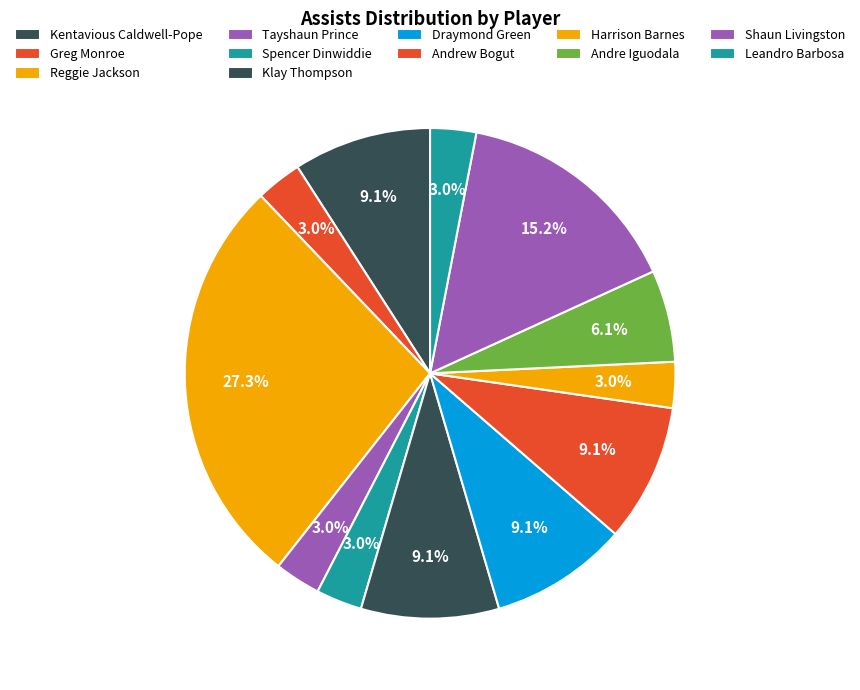

Combined, what portion of the pie is Kentavious Caldwell-Pope and Tayshaun Prince?

12.1%